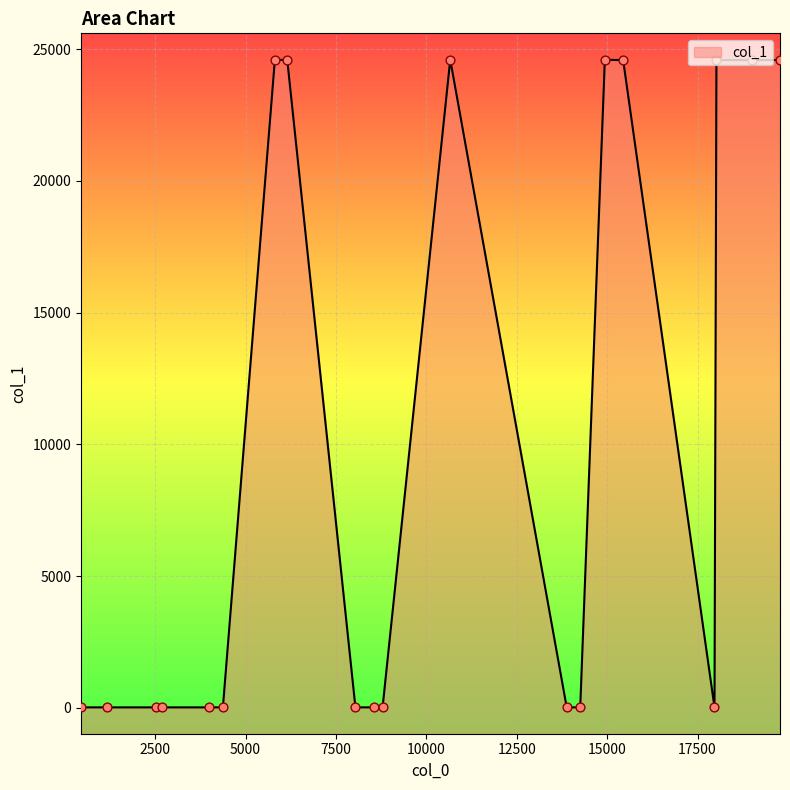

What is the change in value from 18997 to 1172?

-24571